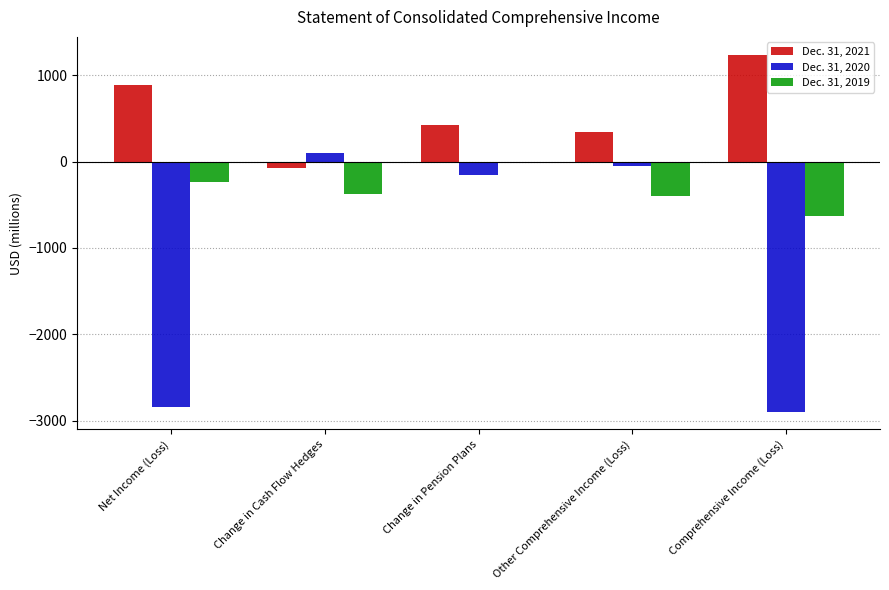

Where does the Dec. 31, 2019 series first go above -377?

Net Income (Loss)